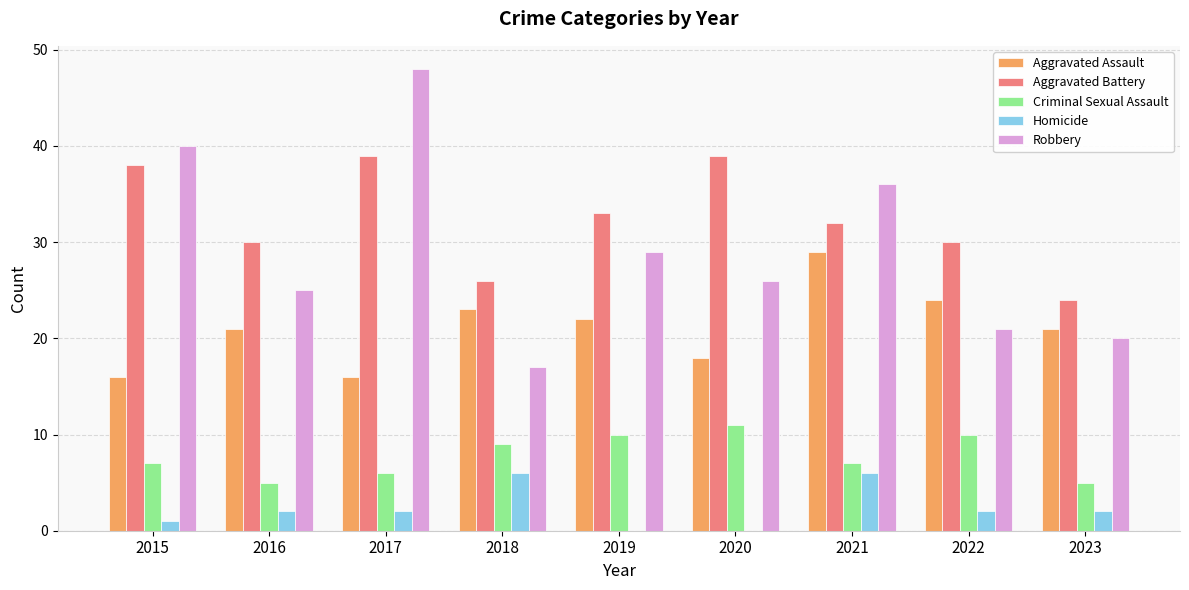

True or false: Homicide has a value of 1 at 2015.

True